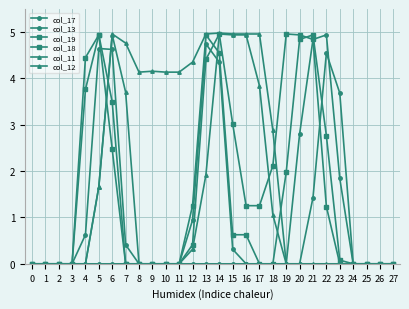

Is this an area chart (filled region under the line)?

No